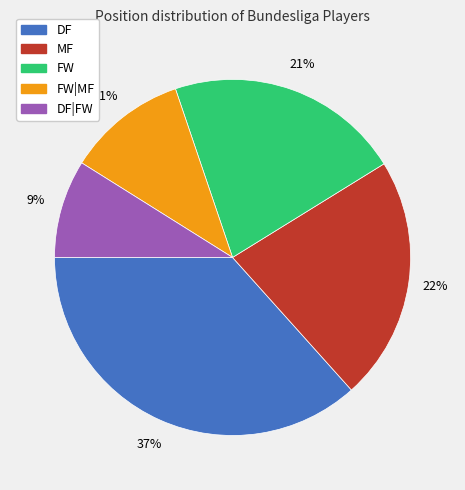

To the nearest percent, what is the difference between the largest and smallest slice percentages?

28%